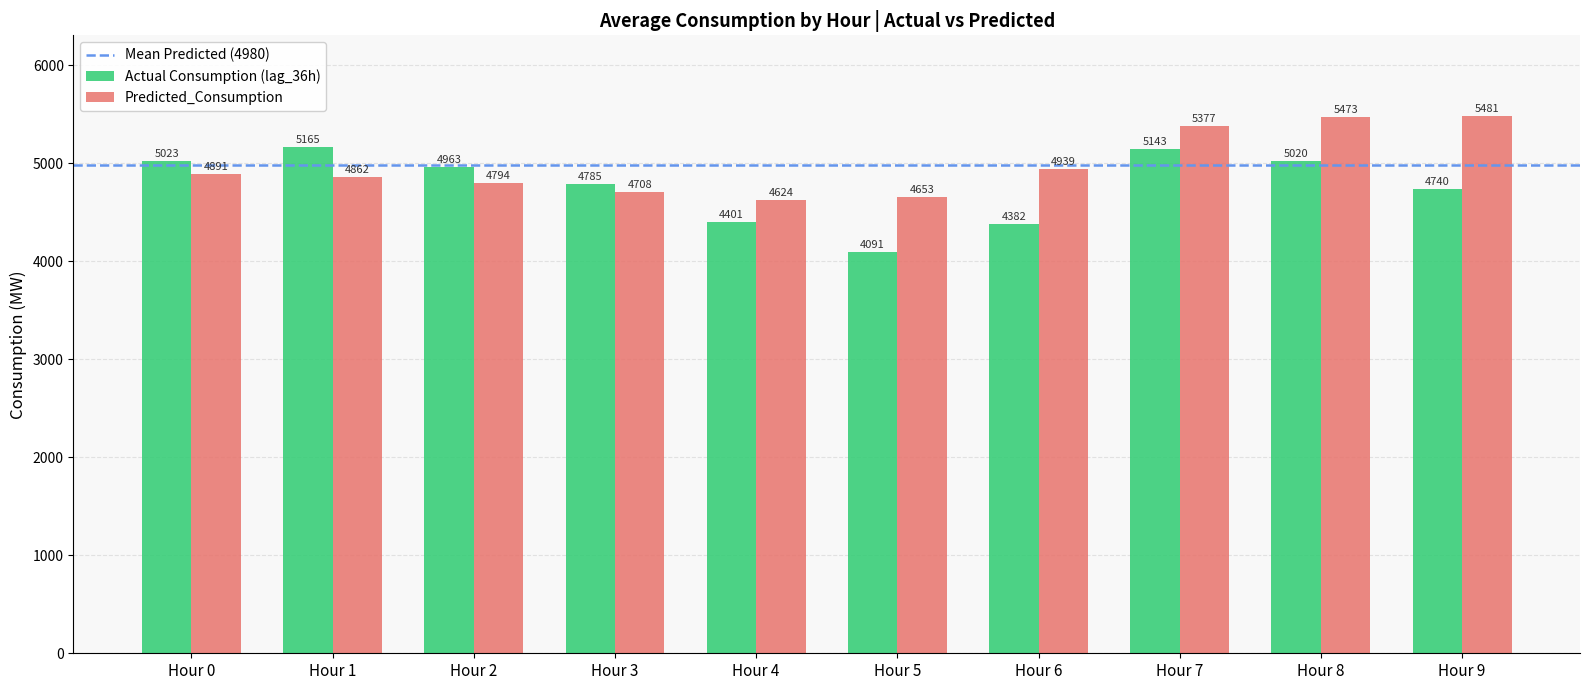

List the series in order of their overall mean, highest first.

Predicted_Consumption, Actual Consumption (lag_36h)